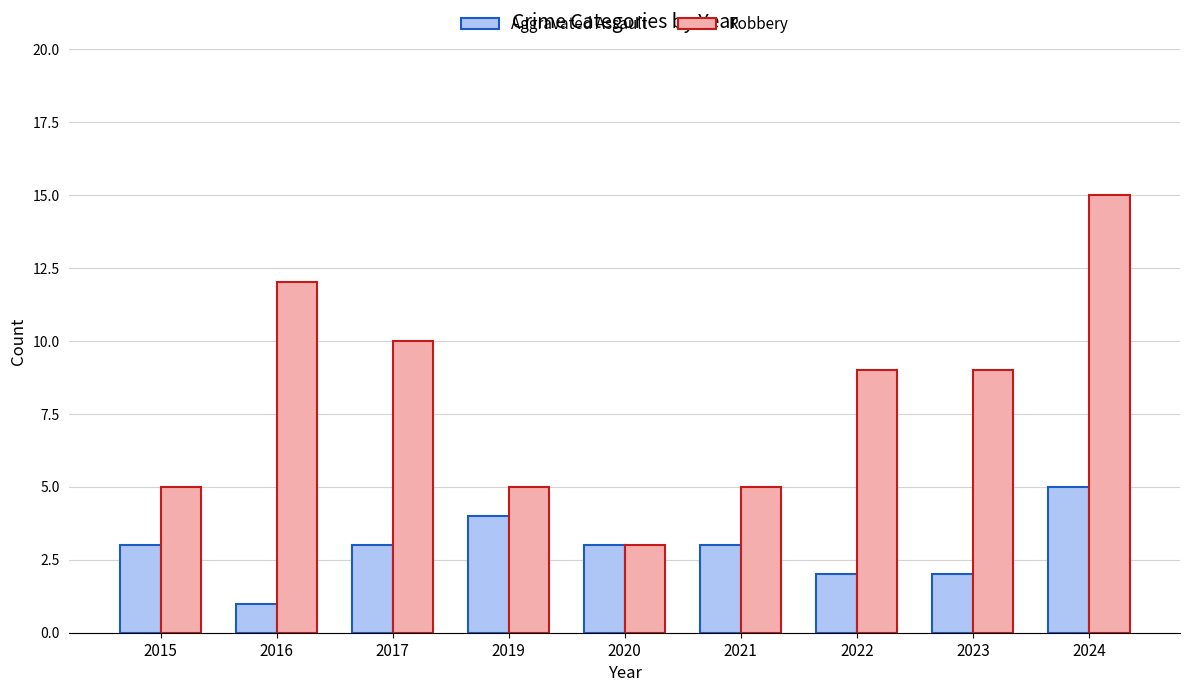

What is the greatest value displayed?

15